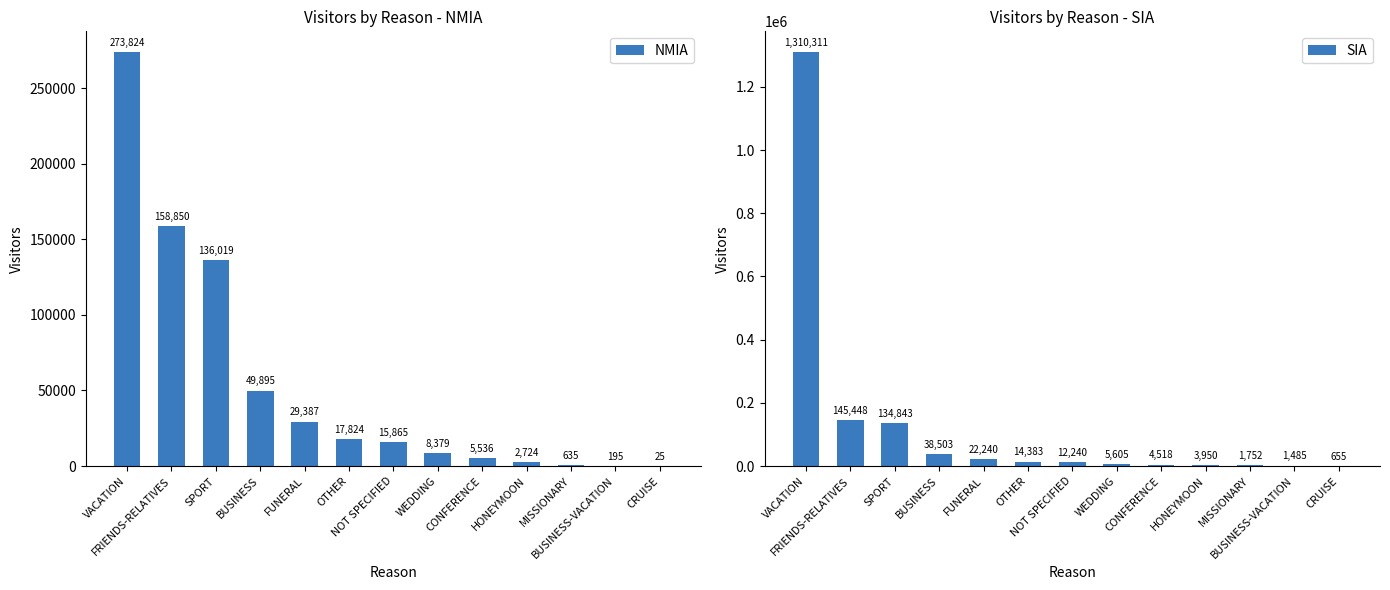

At FRIENDS-RELATIVES, list the series in order from largest to smallest.

NMIA, SIA